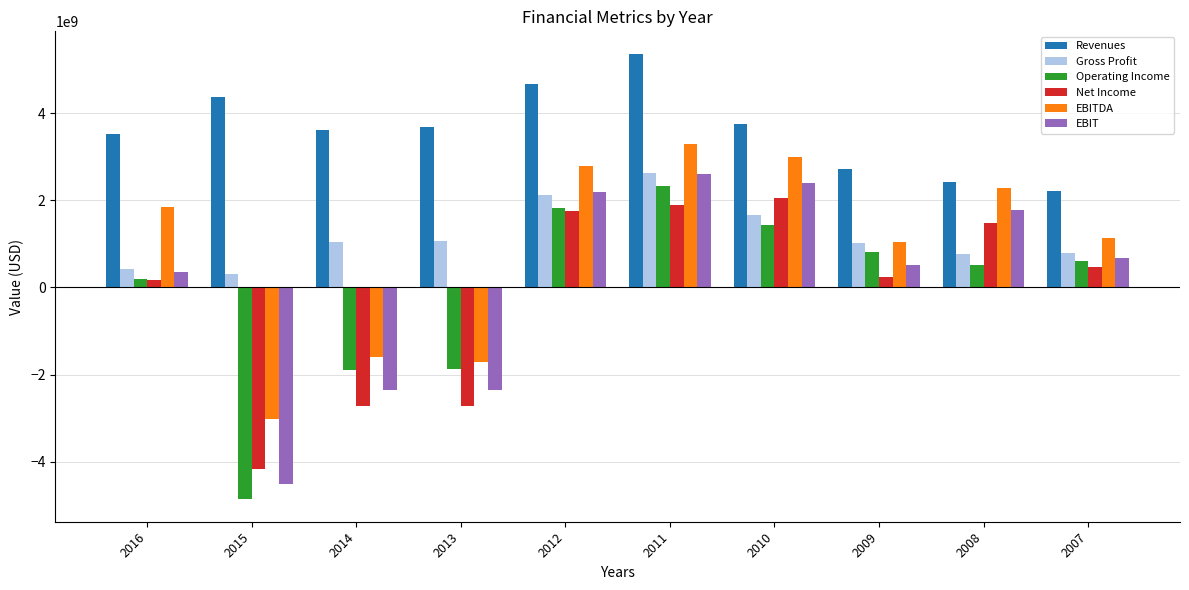

What is the maximum value for EBIT?

2590000000